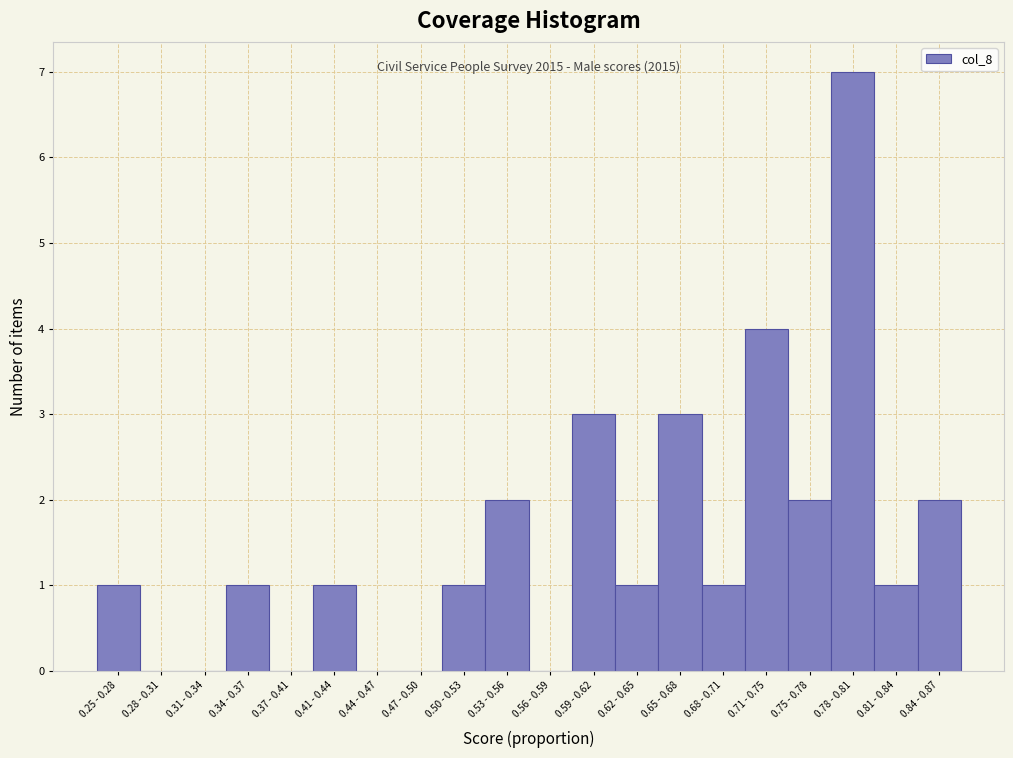

Reading left to right, transcribe all the data shown in this chart.

0.25 - 0.28=1	0.28 - 0.31=0	0.31 - 0.34=0	0.34 - 0.37=1	0.37 - 0.41=0	0.41 - 0.44=1	0.44 - 0.47=0	0.47 - 0.50=0	0.50 - 0.53=1	0.53 - 0.56=2	0.56 - 0.59=0	0.59 - 0.62=3	0.62 - 0.65=1	0.65 - 0.68=3	0.68 - 0.71=1	0.71 - 0.75=4	0.75 - 0.78=2	0.78 - 0.81=7	0.81 - 0.84=1	0.84 - 0.87=2